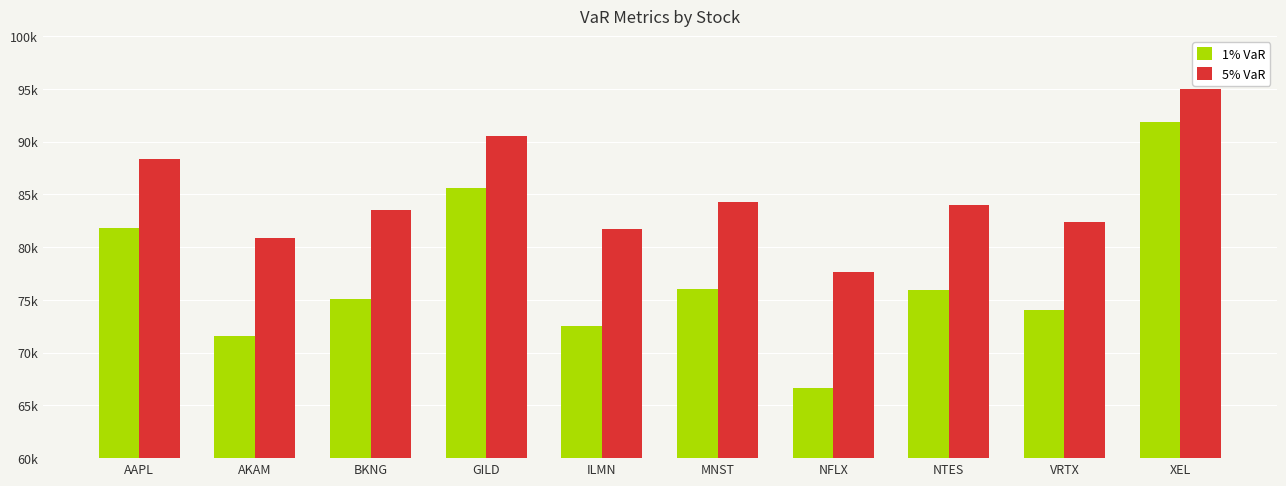

At MNST, list the series in order from smallest to largest.

1% VaR, 5% VaR